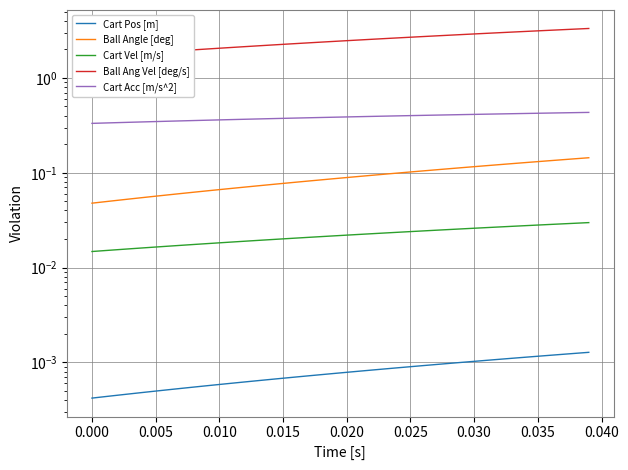

What is the value of the Ball Ang Vel [deg/s] point at the 9th from the left?

2.0